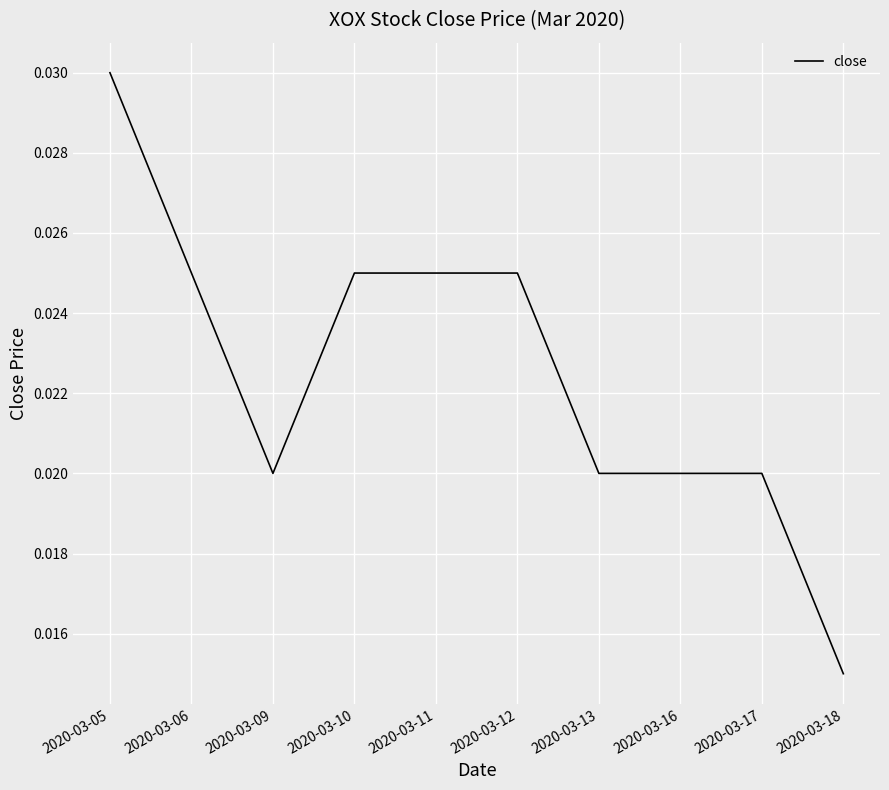

At which category does the chart reach its peak across all series?

2020-03-05